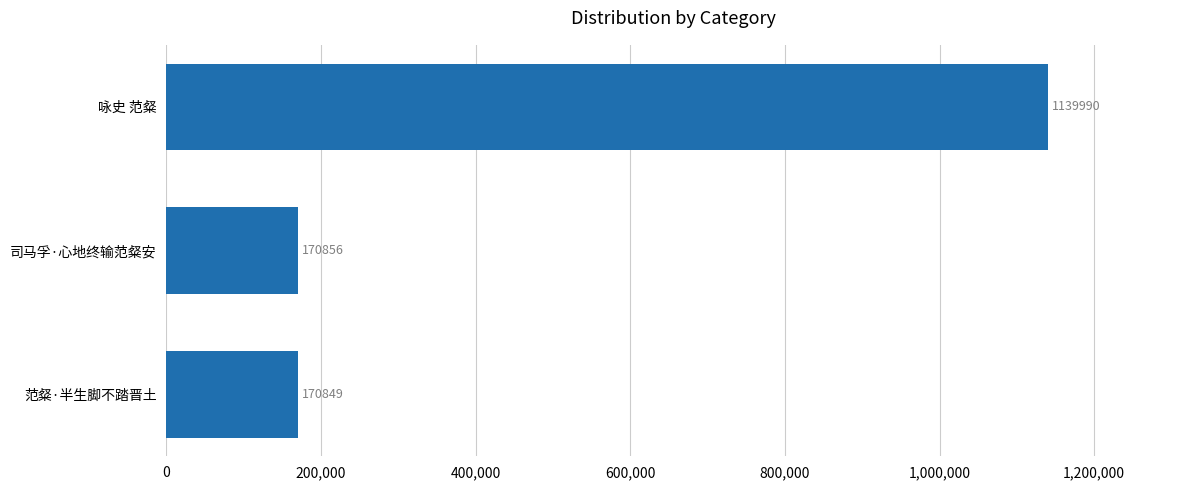

Count the number of data series in this chart.

1